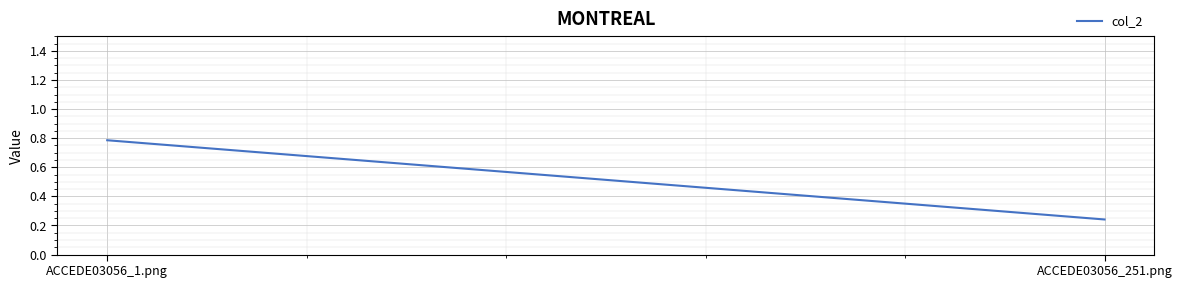

True or false: the data shows 1.1 at ACCEDE03056_1.png.

False